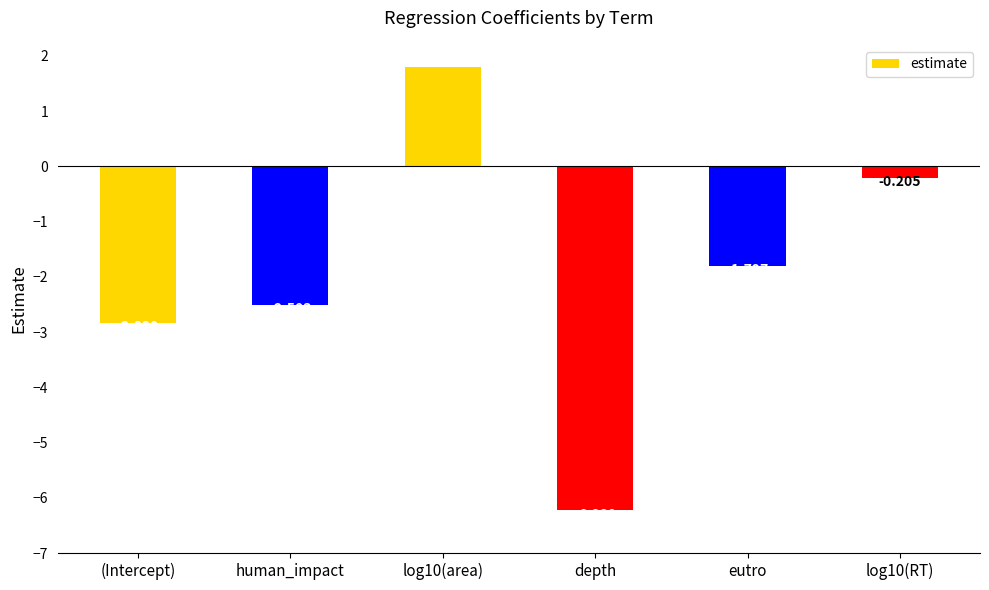

What is the change in value from (Intercept) to log10(RT)?

+2.6